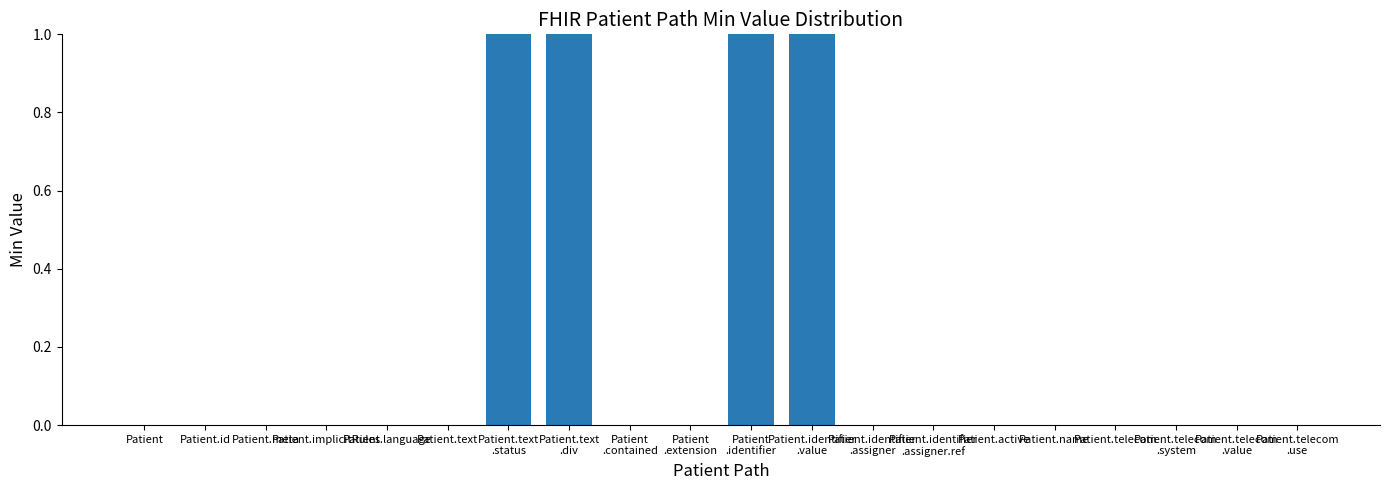

Reading left to right, what are all the values shown in this chart?

0	0	0	0	0	0	1	1	0	0	1	1	0	0	0	0	0	0	0	0